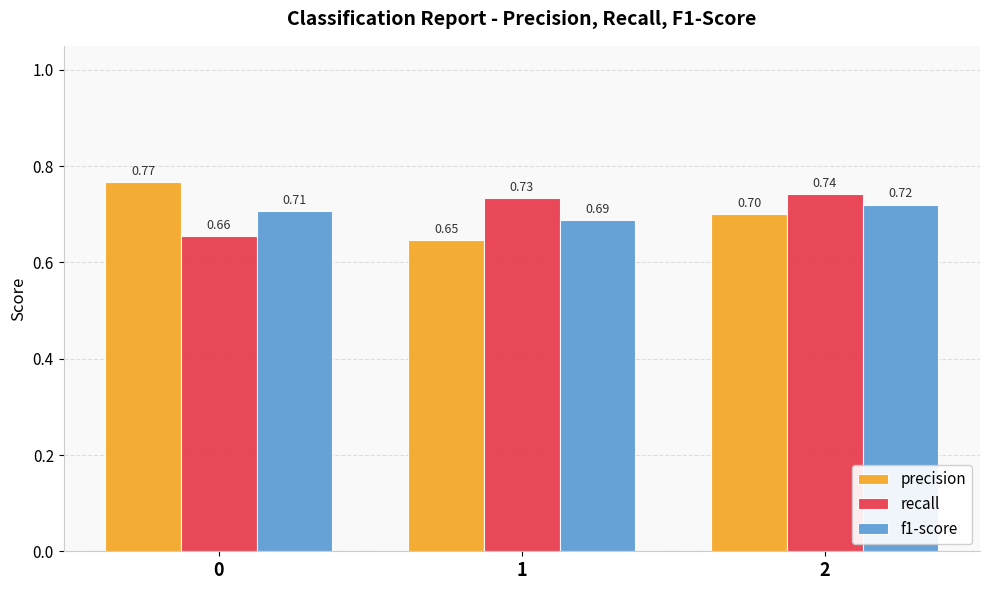

What are all the series names shown in the legend?

precision, recall, f1-score